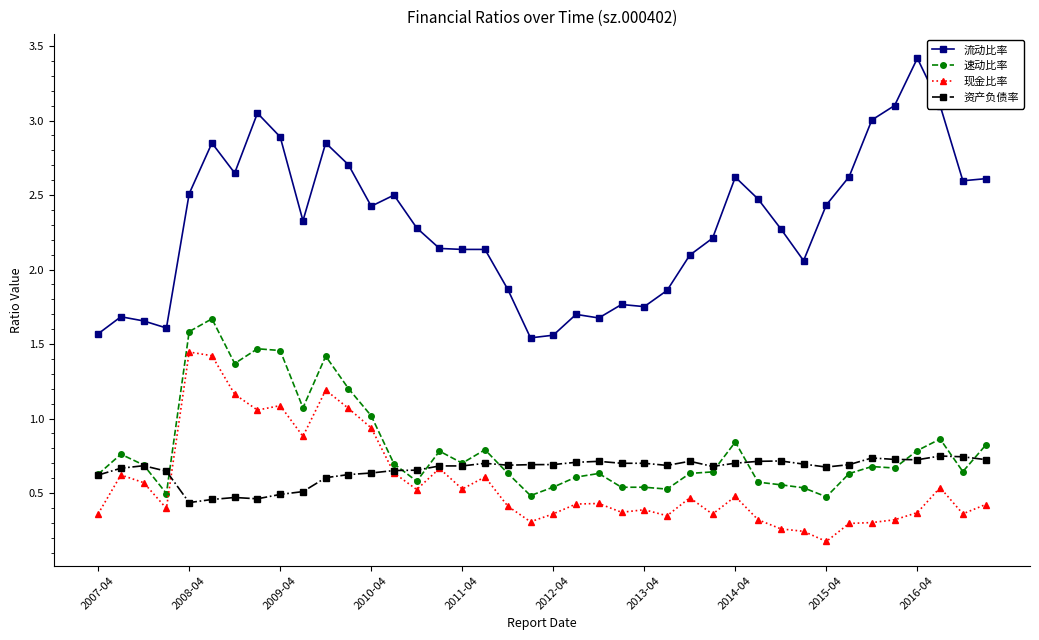

What is the maximum value shown in the chart?

3.4